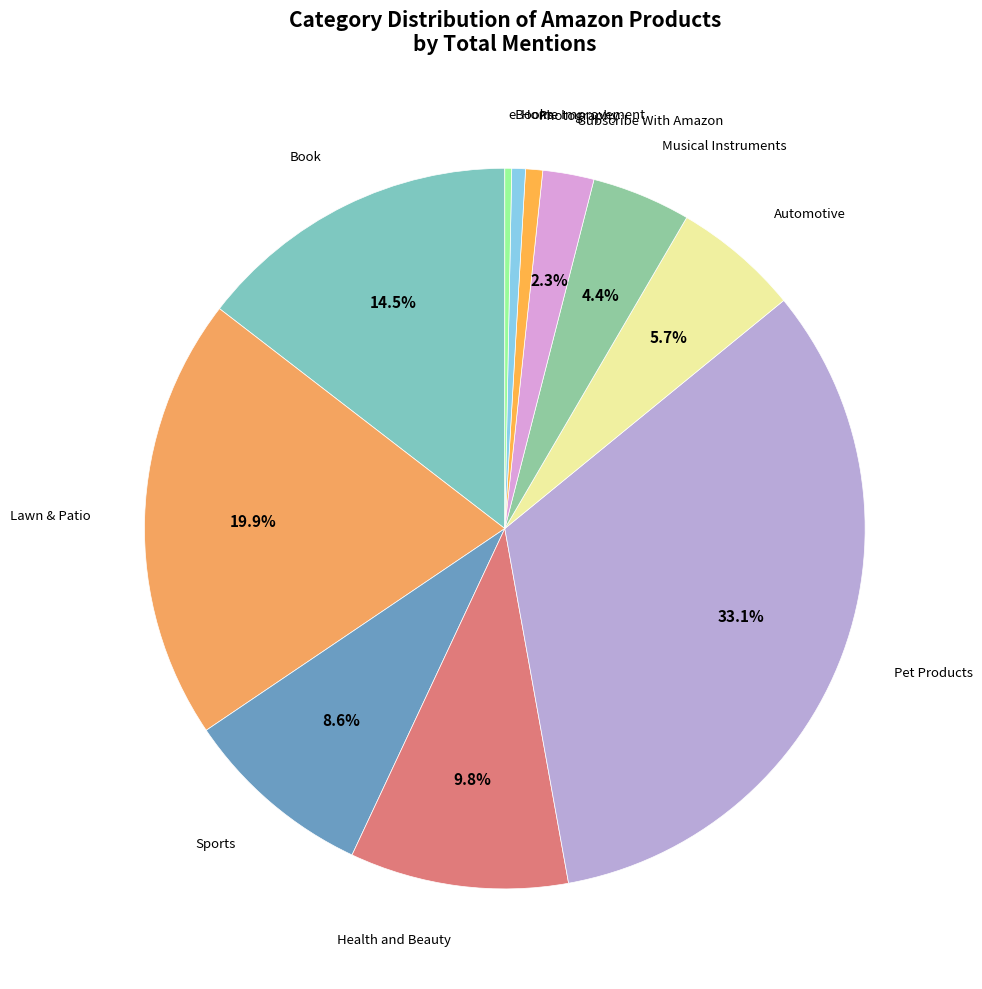

Is there a majority slice in this chart?

No